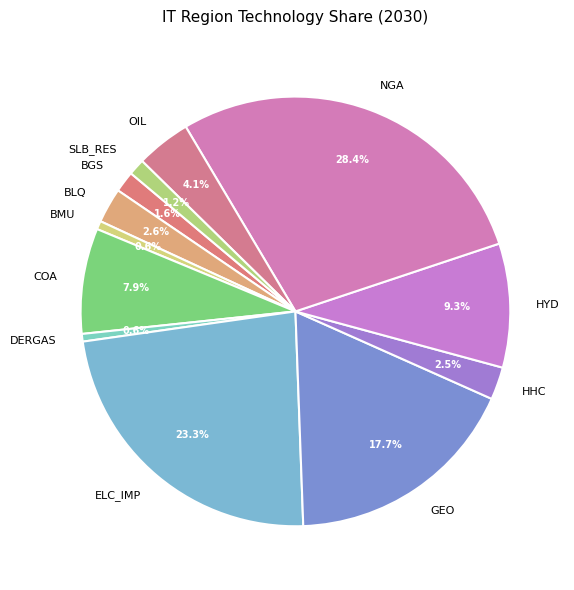

Count the number of slices in the pie.

12